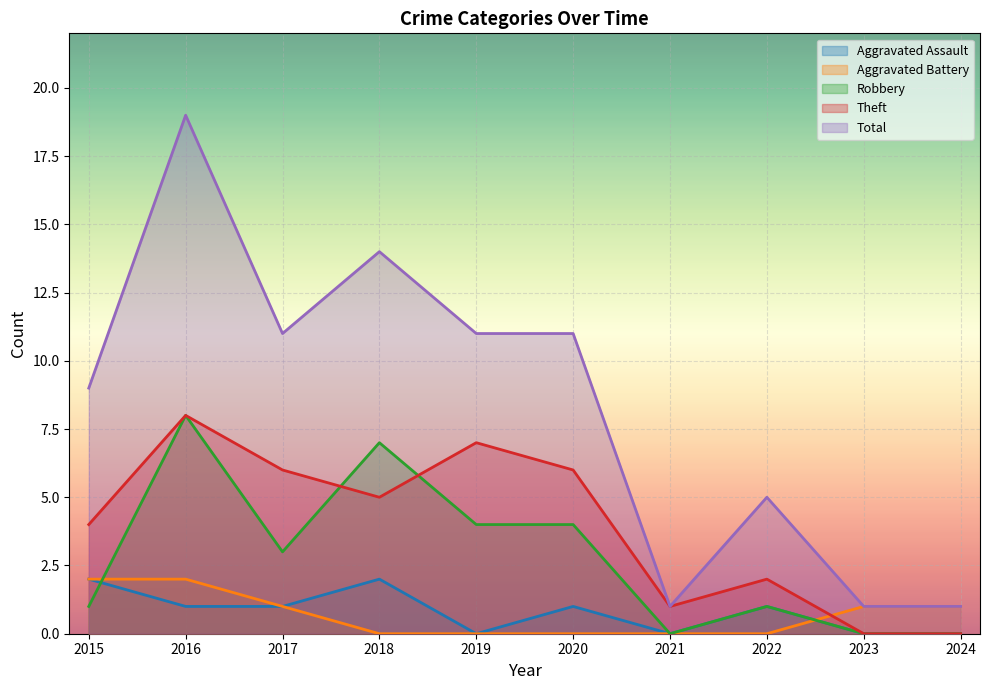

Is the value of Total at 2019 greater than the value of Aggravated Assault at 2024?

Yes